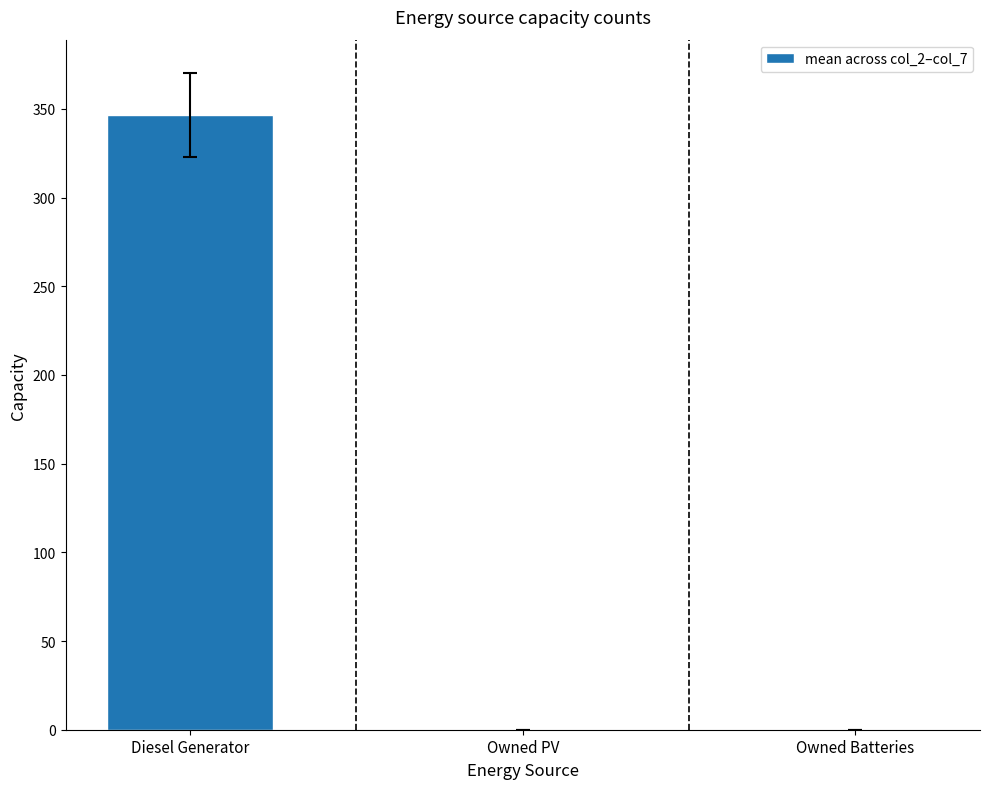

Reading left to right, what are all the values shown in this chart?

346.7	0.0	0.0